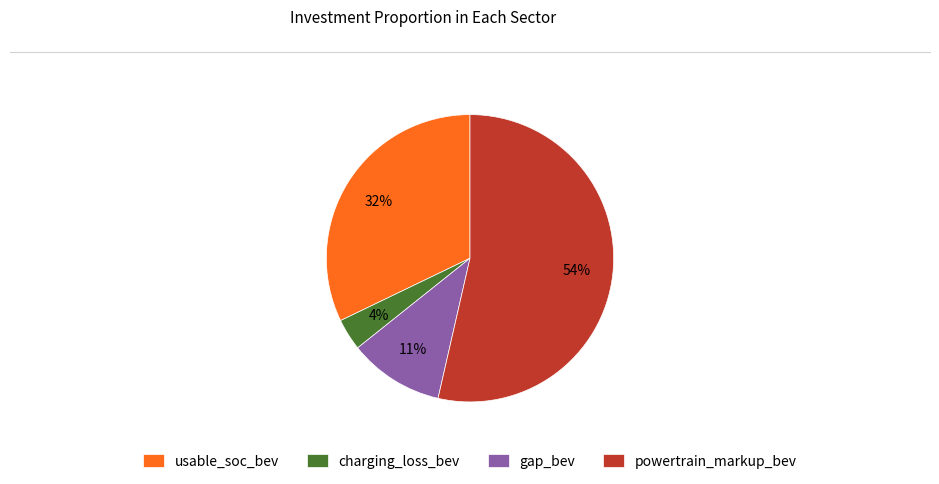

What percentage is the gap_bev slice, to the nearest percent?

11%